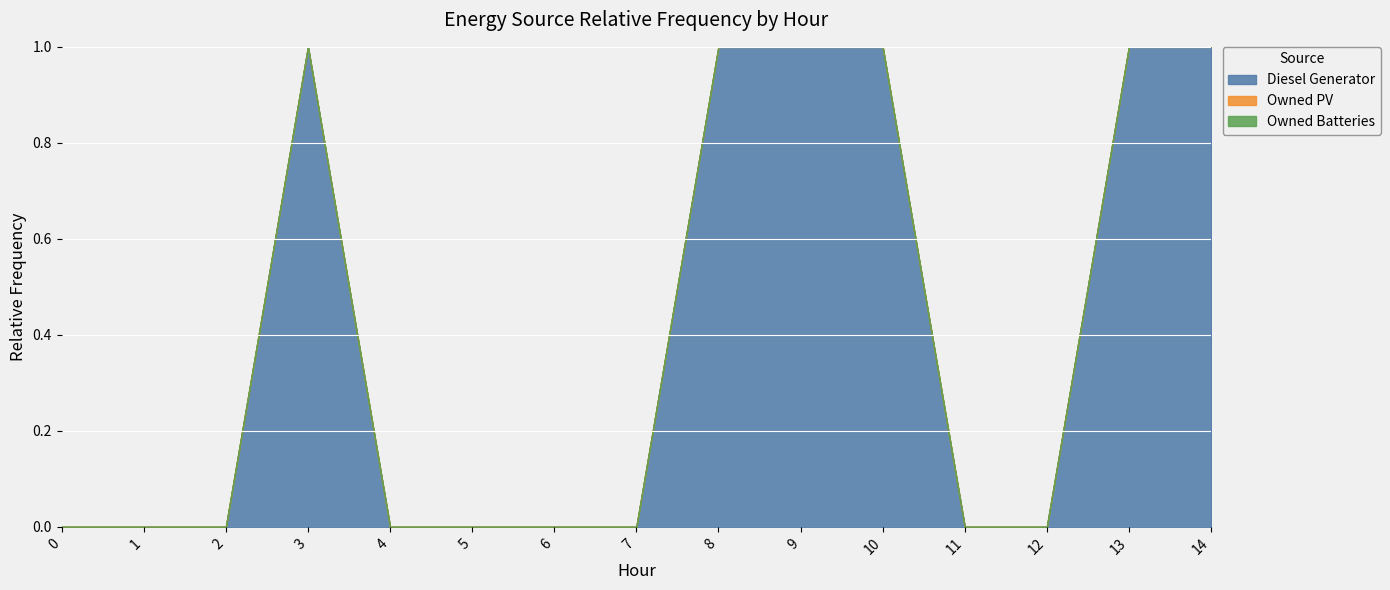

True or false: Diesel Generator and Owned Batteries cross at least once.

False